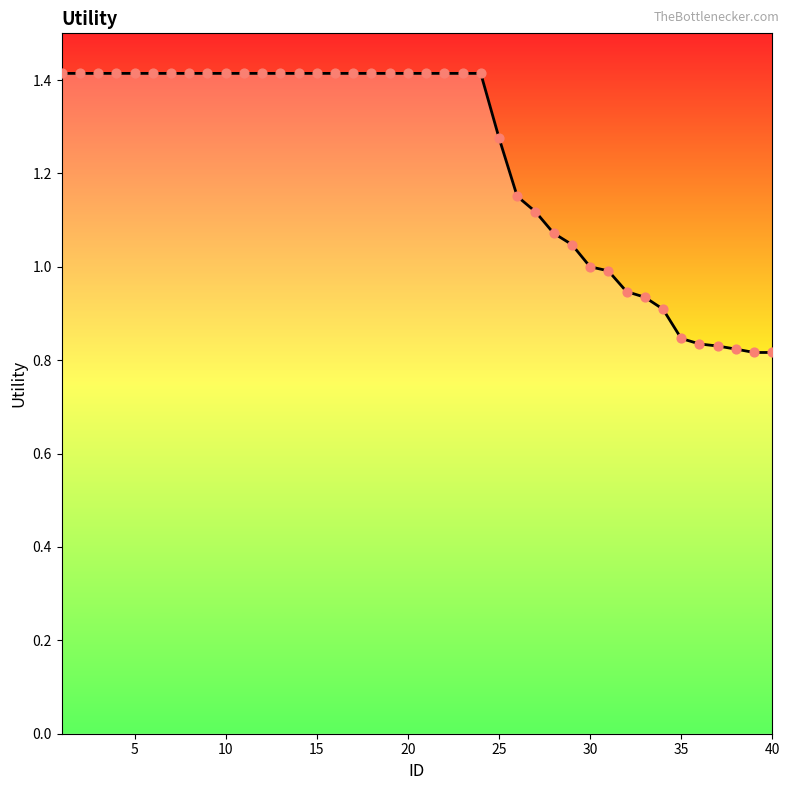

What is the difference between the maximum and minimum values?

0.6